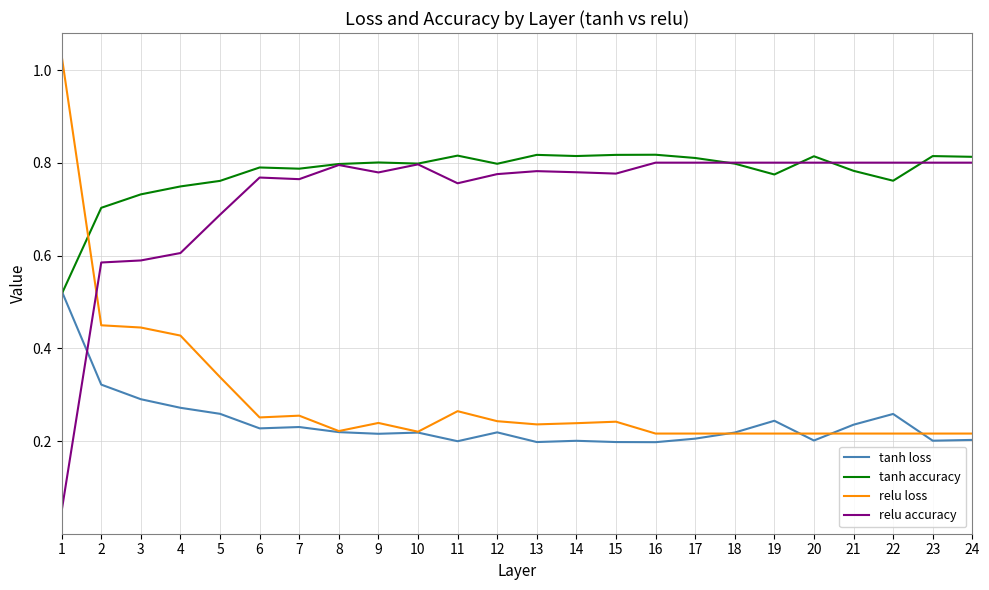

The relu loss series shows 0.4 at 11. True or false?

False